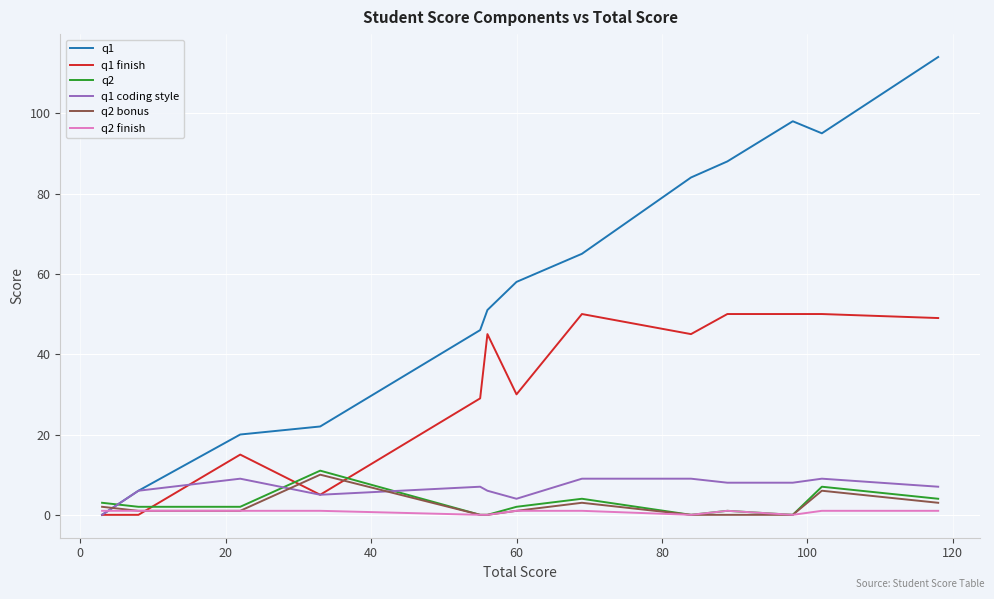

Which series has the widest spread of values?

q1